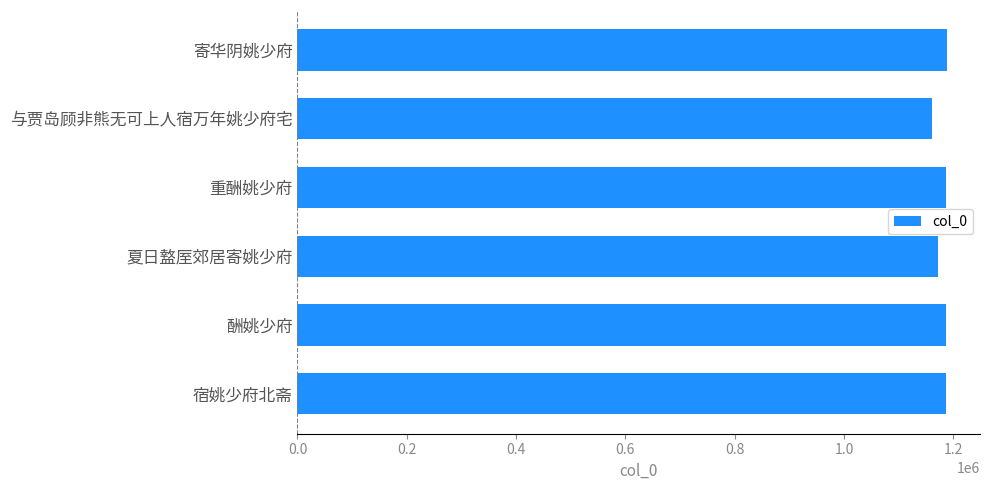

How many bars are there in total?

6